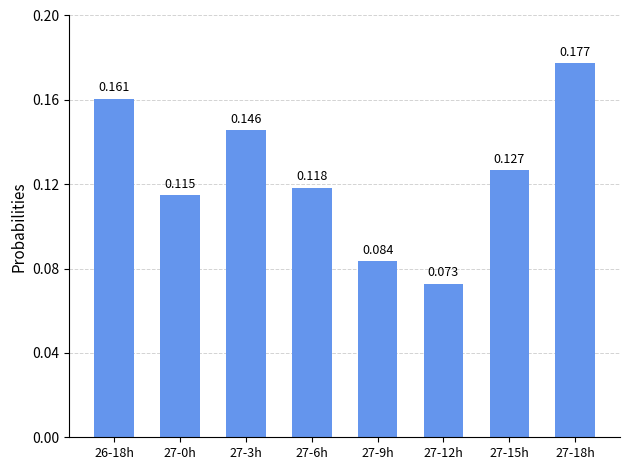

Reading right to left, extract all data points from this chart.

27-18h=0.2	27-15h=0.1	27-12h=0.1	27-9h=0.1	27-6h=0.1	27-3h=0.1	27-0h=0.1	26-18h=0.2